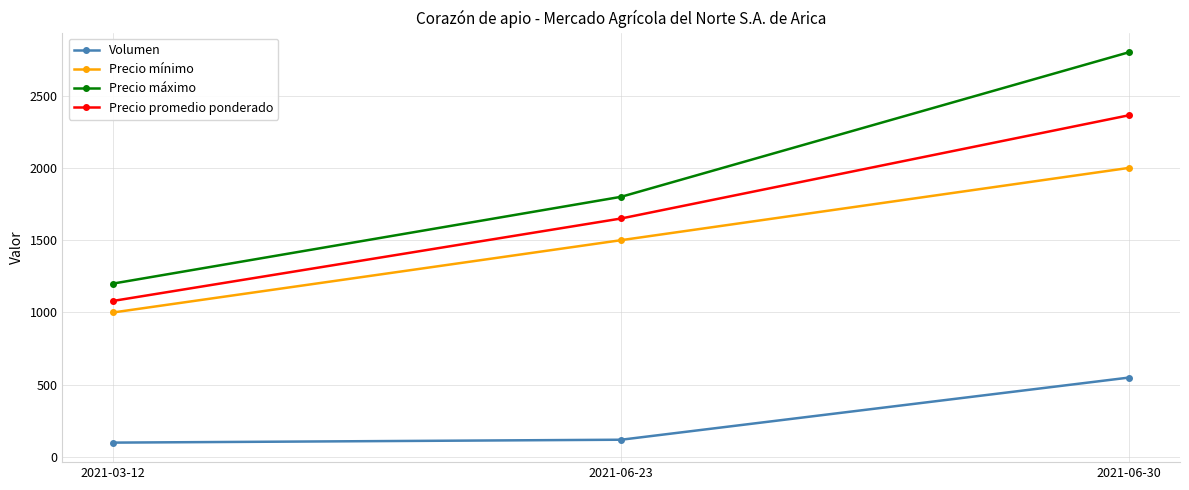

What is the smallest value displayed?

100